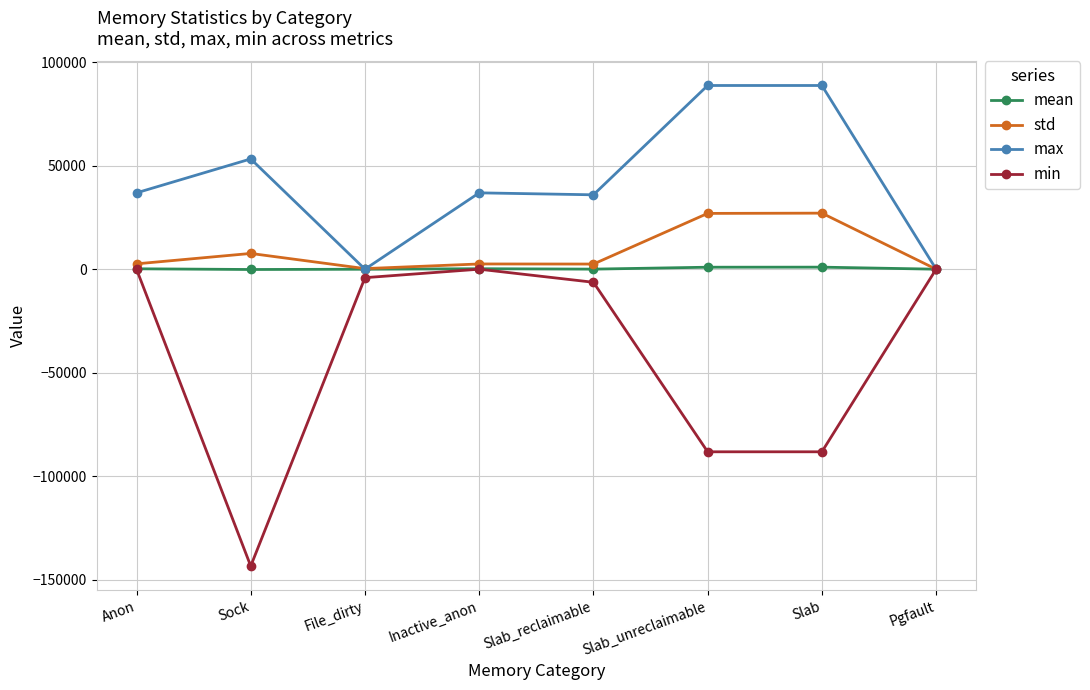

What is the maximum value for std?

27064.6